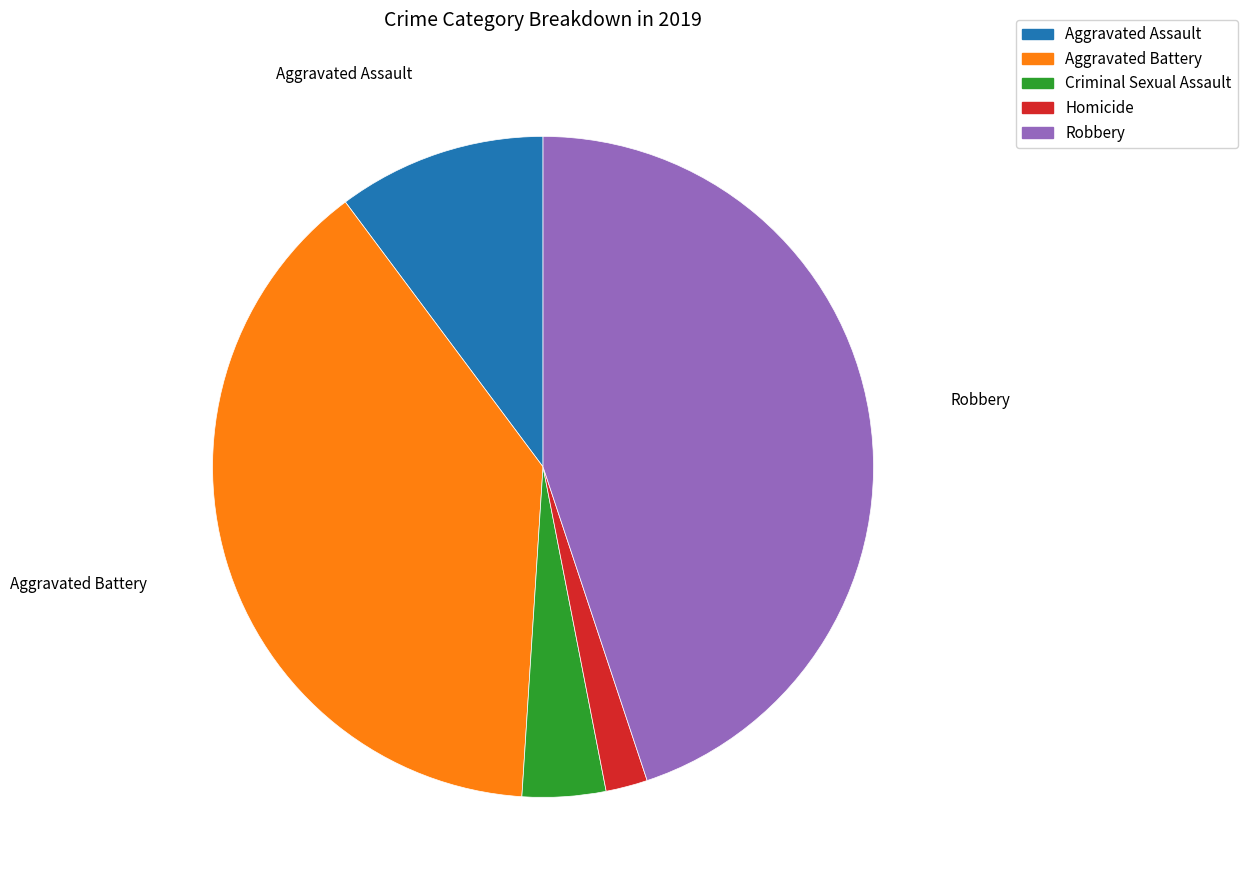

Which slice is the largest?

Robbery